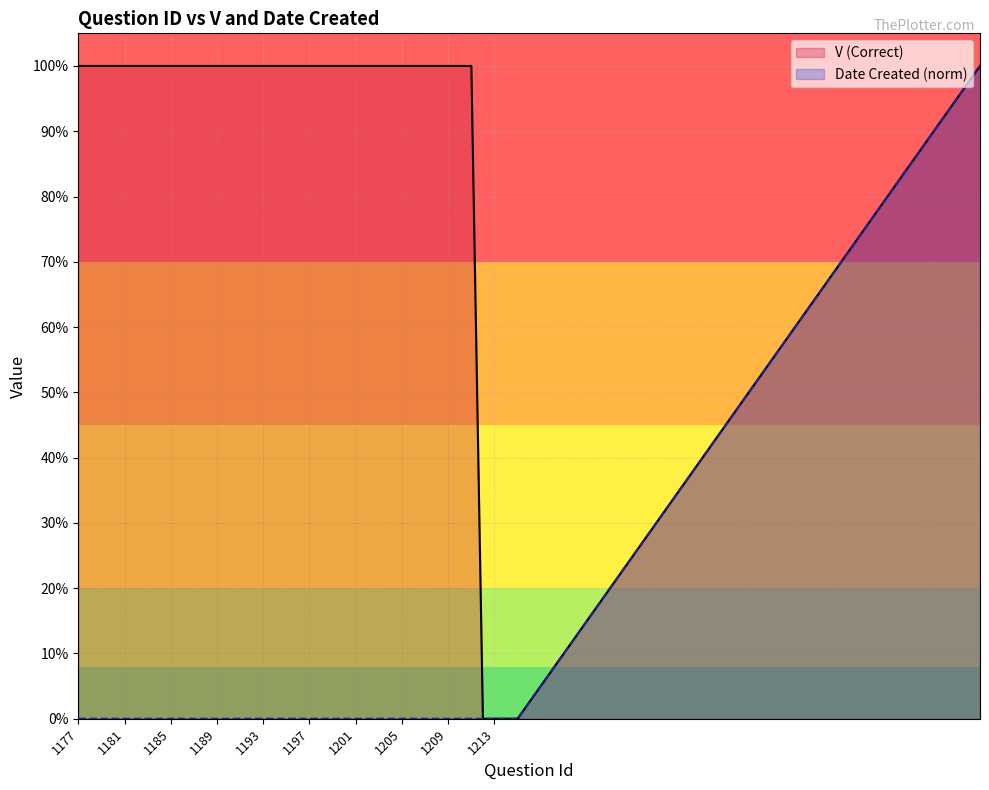

Rank the series by their average value, from highest to lowest.

V (Correct), Date Created (norm)